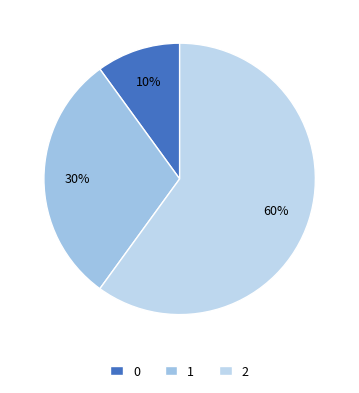

To the nearest percent, what is the difference between the 2 and 1 slice percentages?

30%